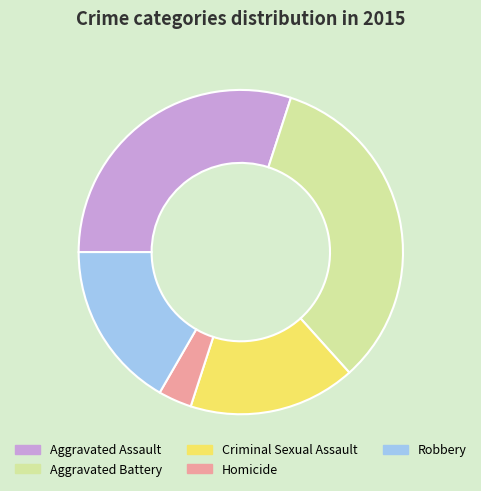

The Homicide slice represents 3% of the pie. True or false?

True